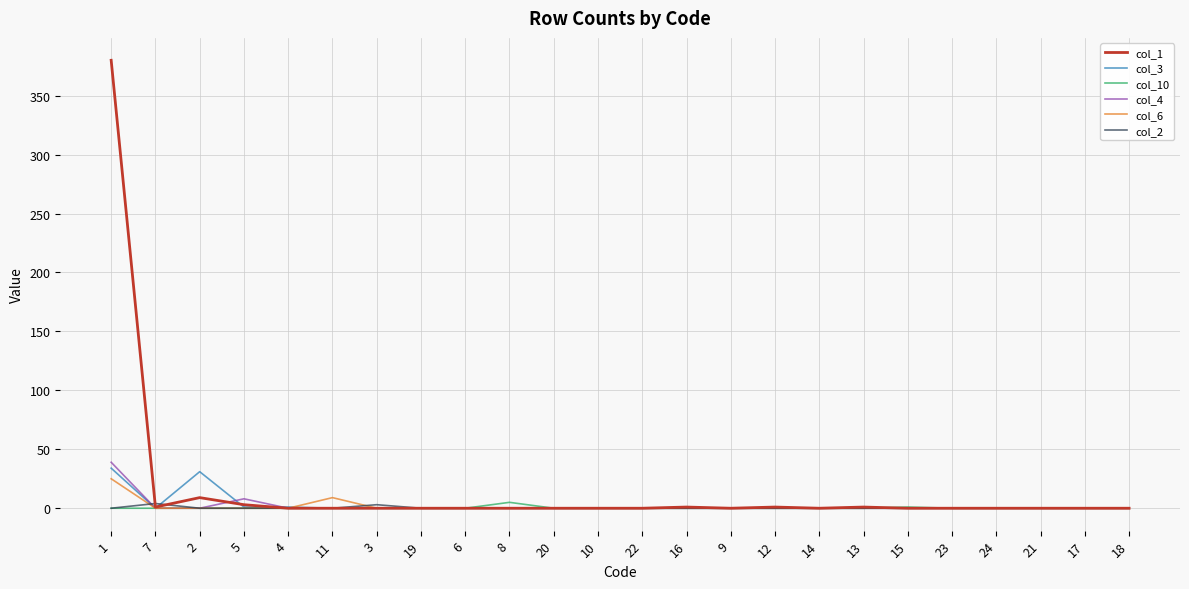

The value of col_3 at 9 is -17. True or false?

False